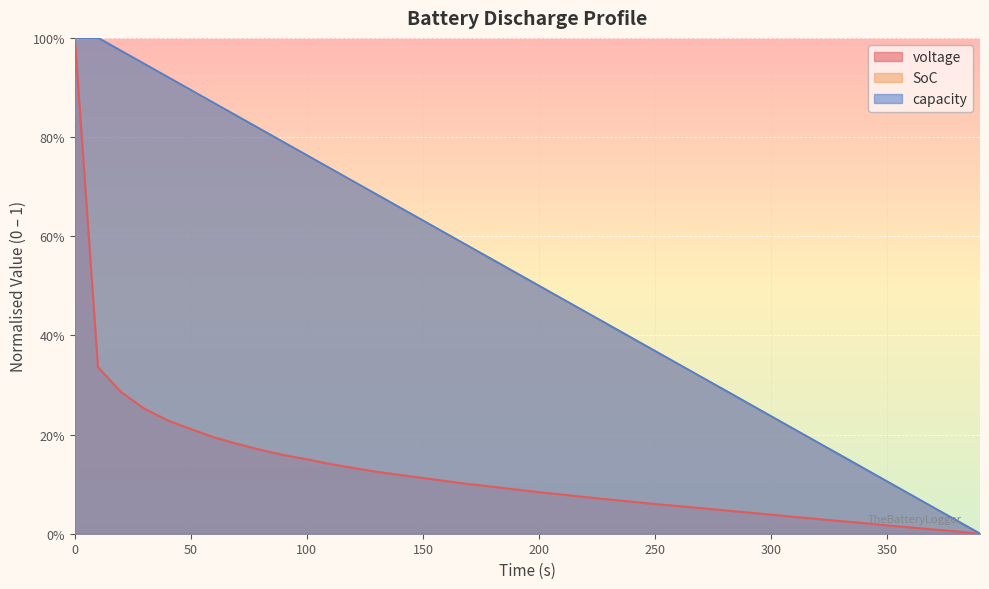

Rank the categories by SoC value from lowest to highest.

390, 380, 370, 360, 350, 340, 330, 320, 310, 300, 290, 280, 270, 260, 250, 240, 230, 220, 210, 200, 190, 180, 170, 160, 150, 140, 130, 120, 110, 100, 90, 80, 70, 60, 50, 40, 30, 20, 0, 10